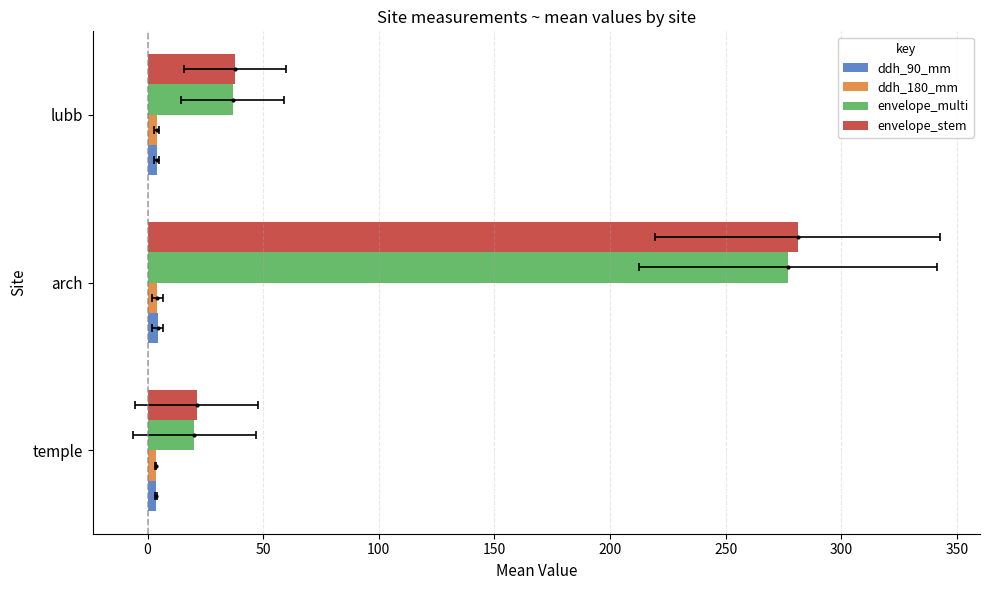

At how many categories does at least one series exceed 128?

1